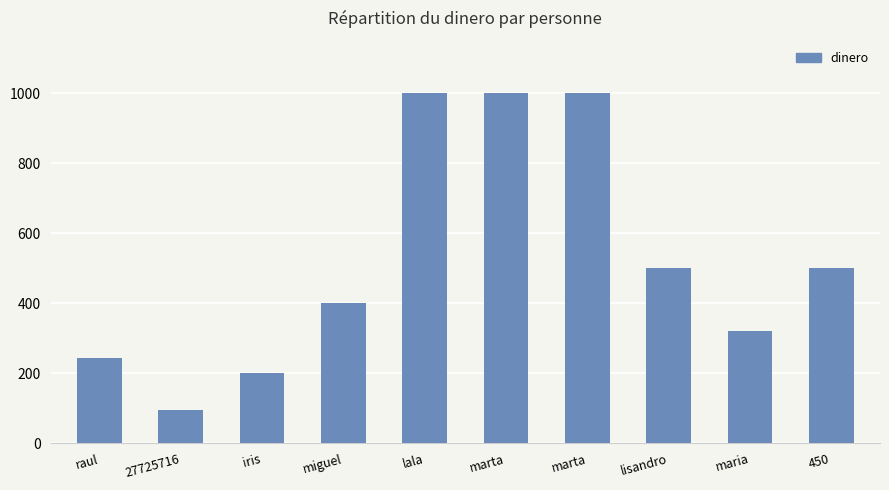

What is the label of the 2nd bar from the right?

maria